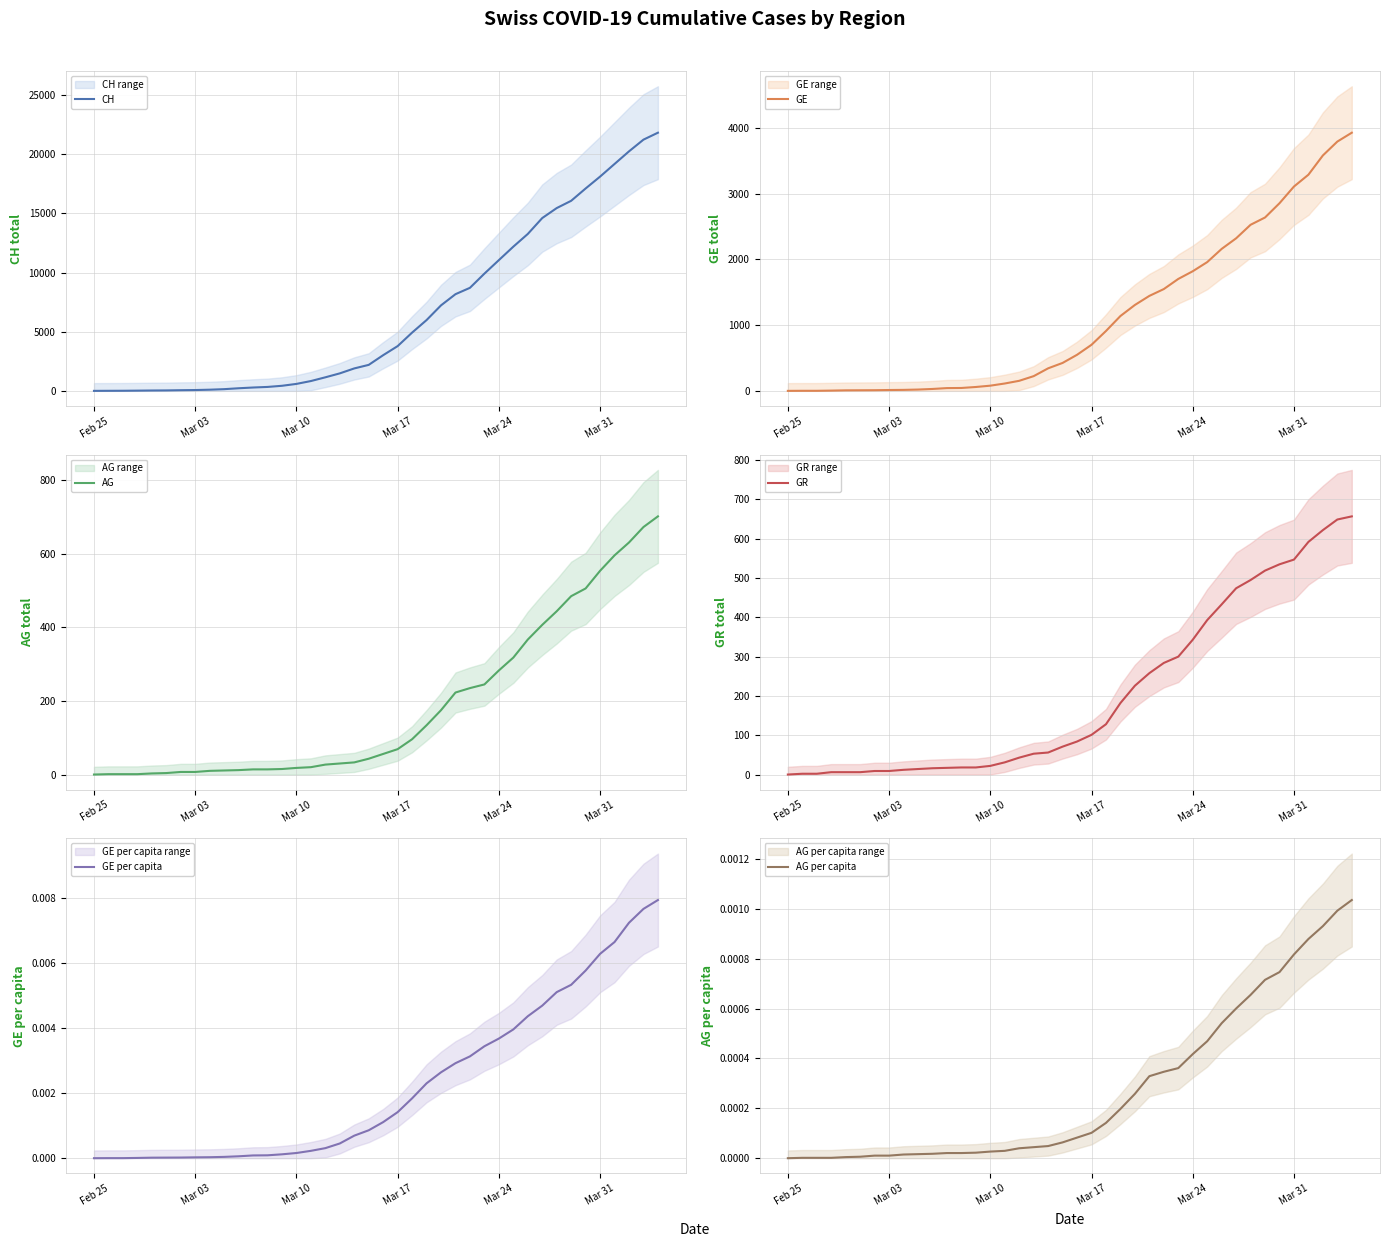

At how many categories does at least one series exceed 10637?

12